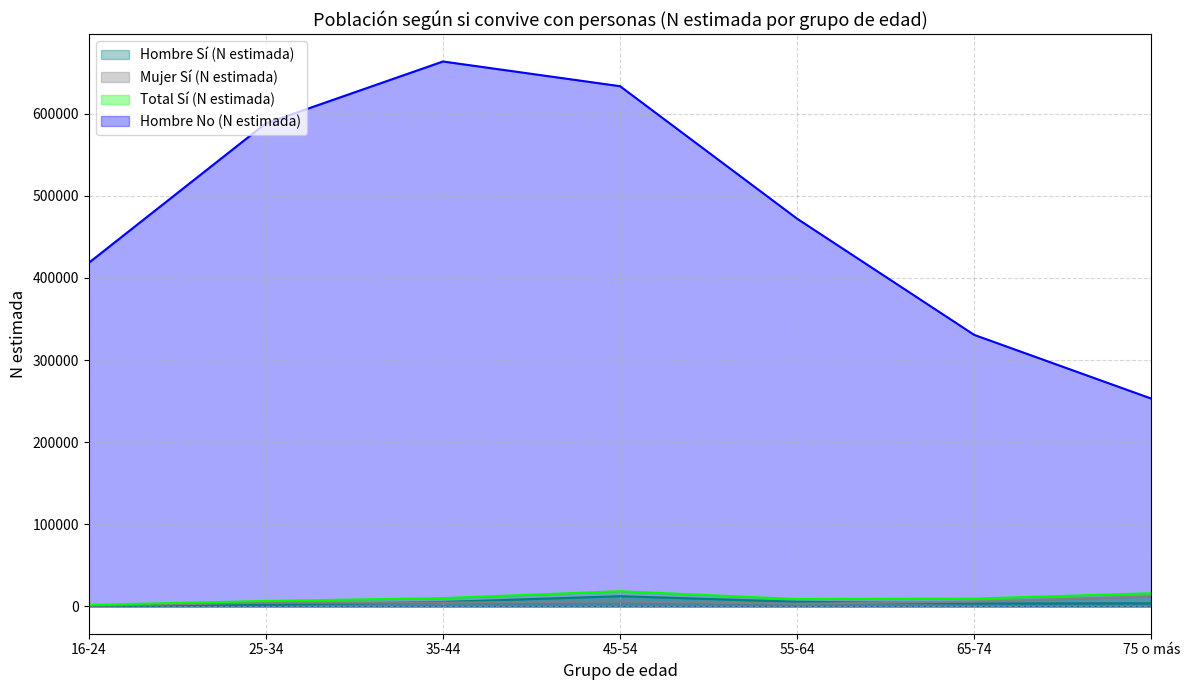

Which series has the largest total across all categories?

Hombre No (N estimada)